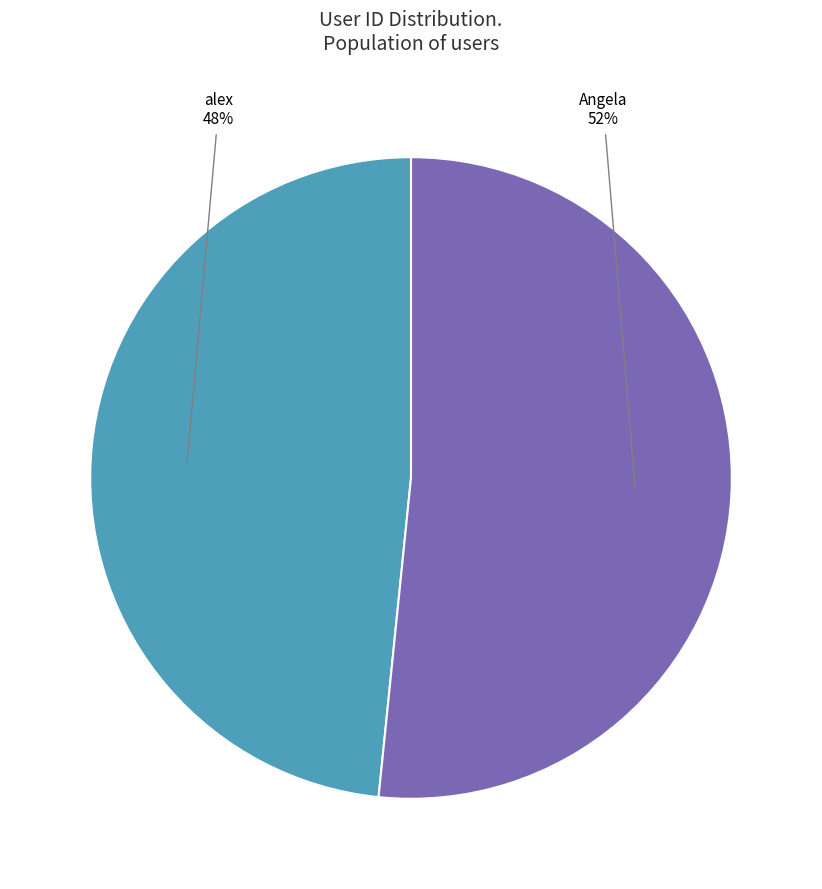

To the nearest percent, what is the average slice percentage?

50%